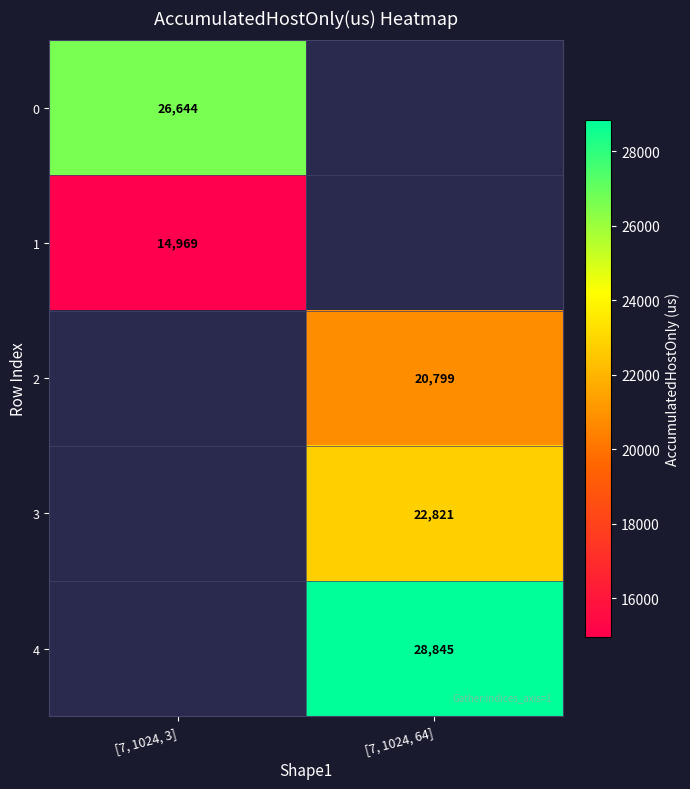

Which has a higher value, [7, 1024, 64] or [7, 1024, 3]?

[7, 1024, 3]